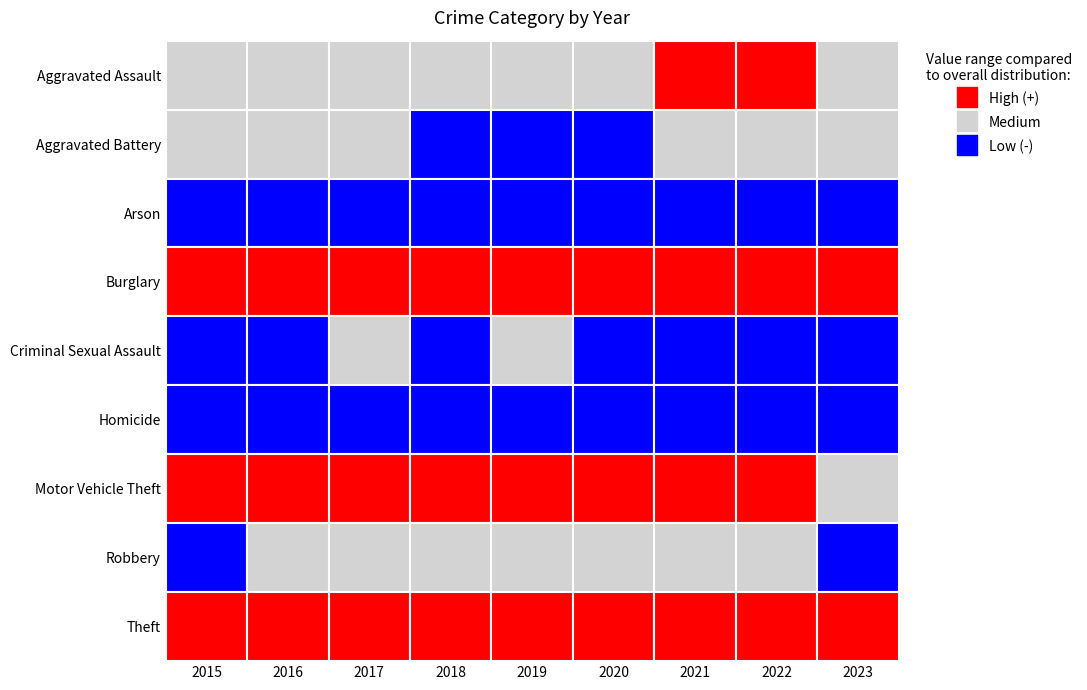

List the series in order of their peak value, highest first.

Theft, Burglary, Motor Vehicle Theft, Aggravated Assault, Robbery, Aggravated Battery, Criminal Sexual Assault, Arson, Homicide